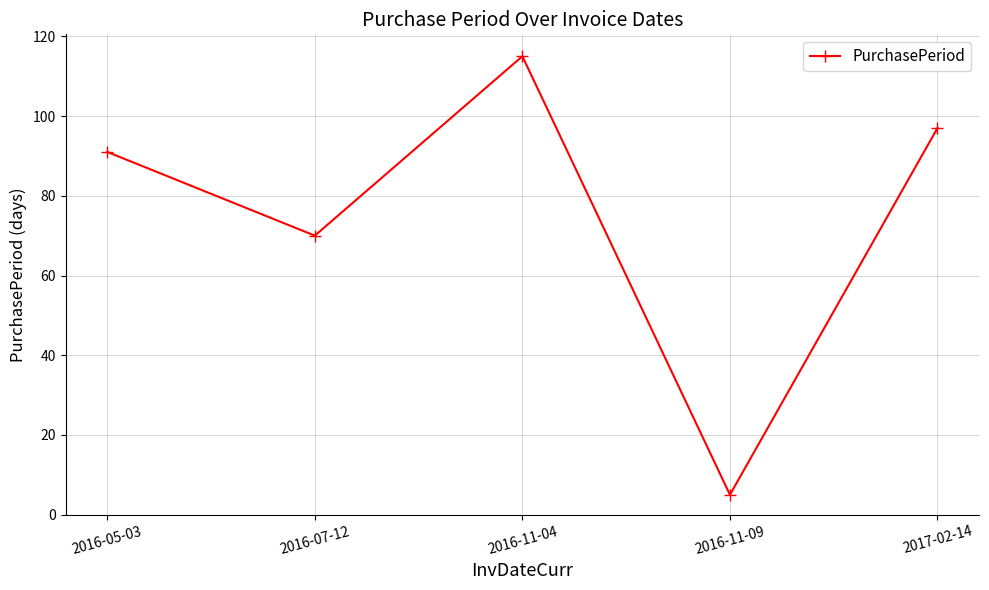

What is the difference between the second highest and second lowest values?

27